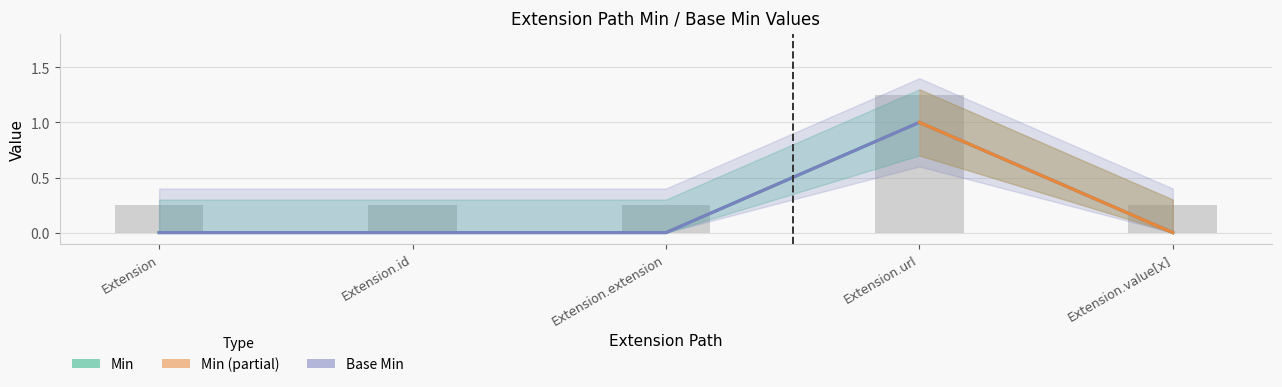

The Base Min series shows 1 at Extension.url. True or false?

True